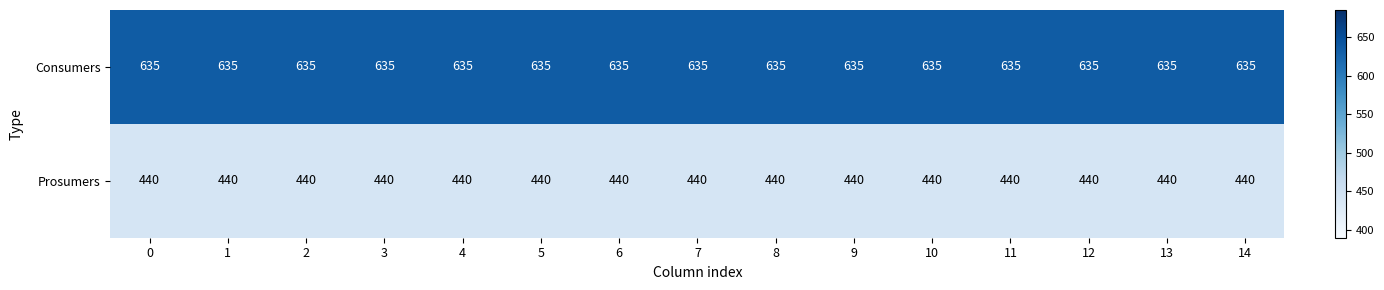

At how many categories does at least one series exceed 583?

15